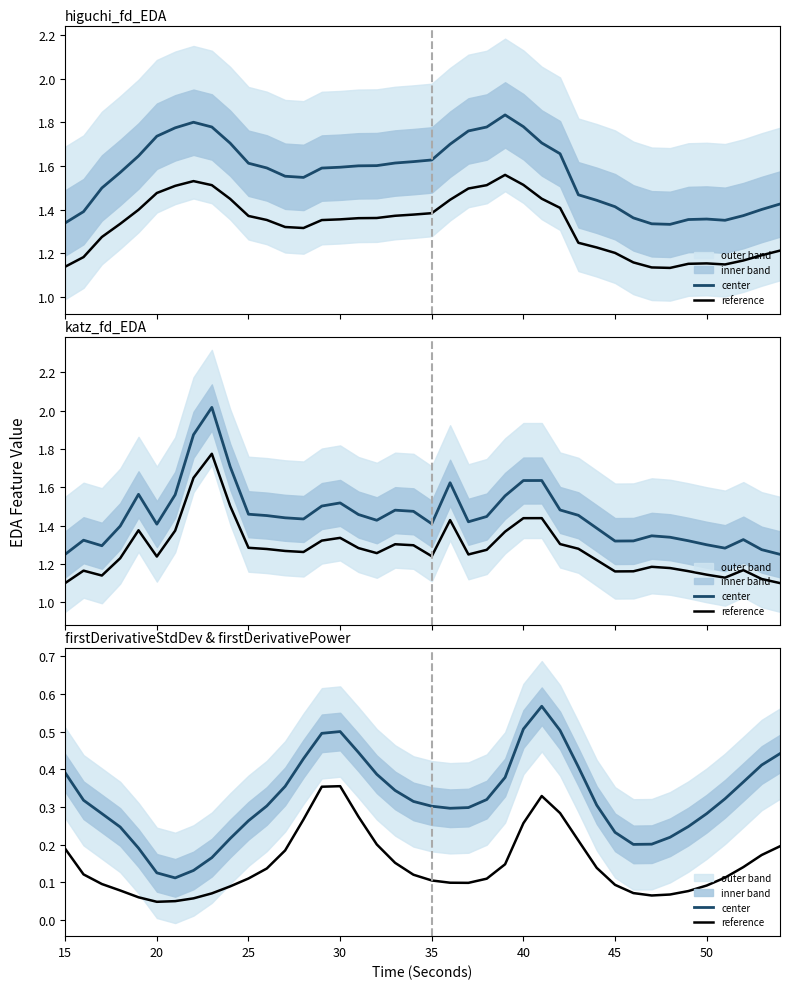

True or false: reference and center intersect in this chart.

False